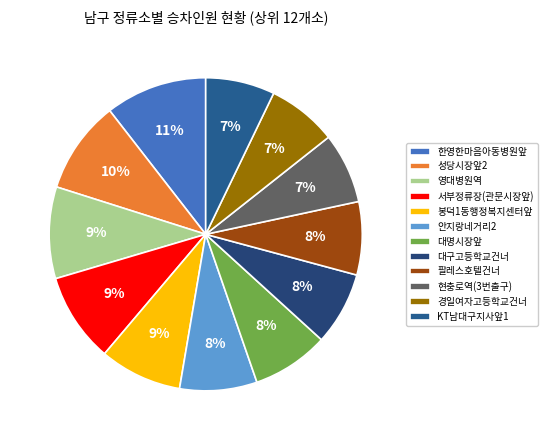

What percentage is the 안지랑네거리2 slice, to the nearest percent?

8%